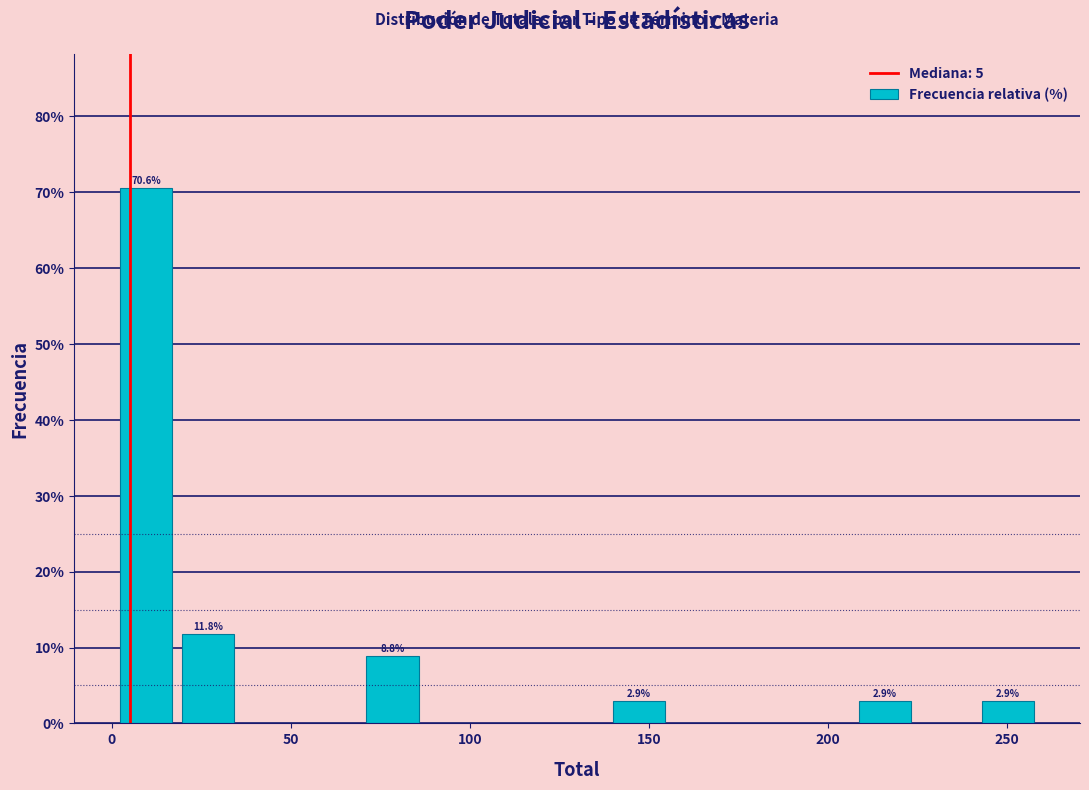

Read against the x-axis, roughly where is the centre of the tallest bar?

10